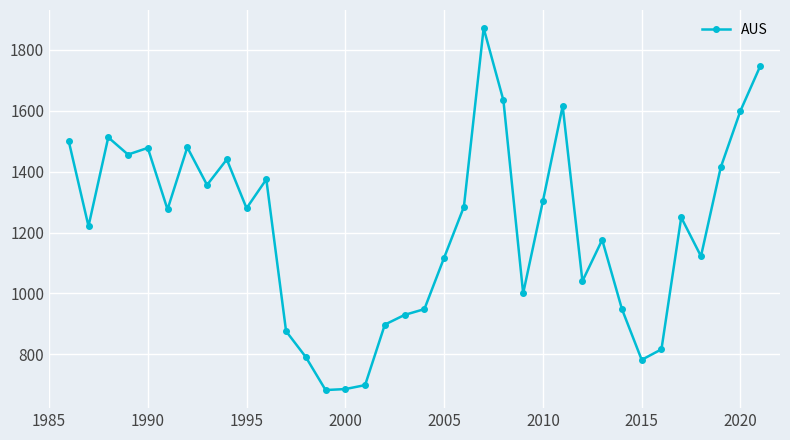

Is this an area chart (filled region under the line)?

No